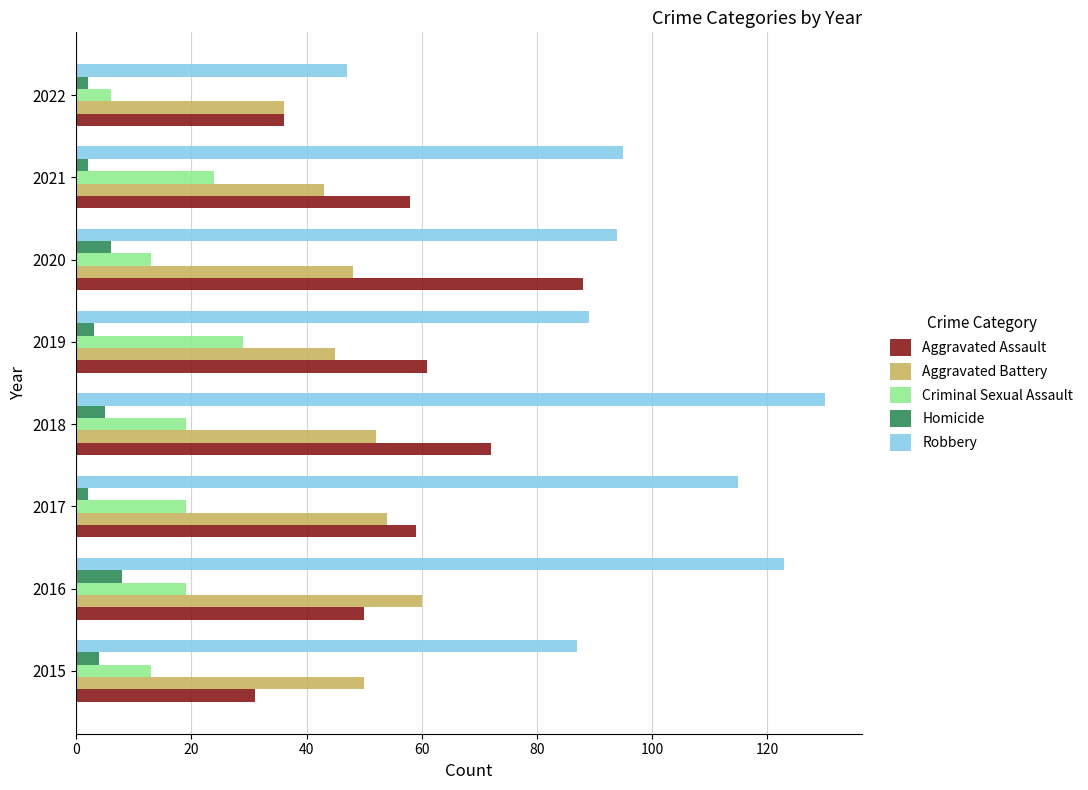

The Aggravated Assault series shows 94 at 2021. True or false?

False